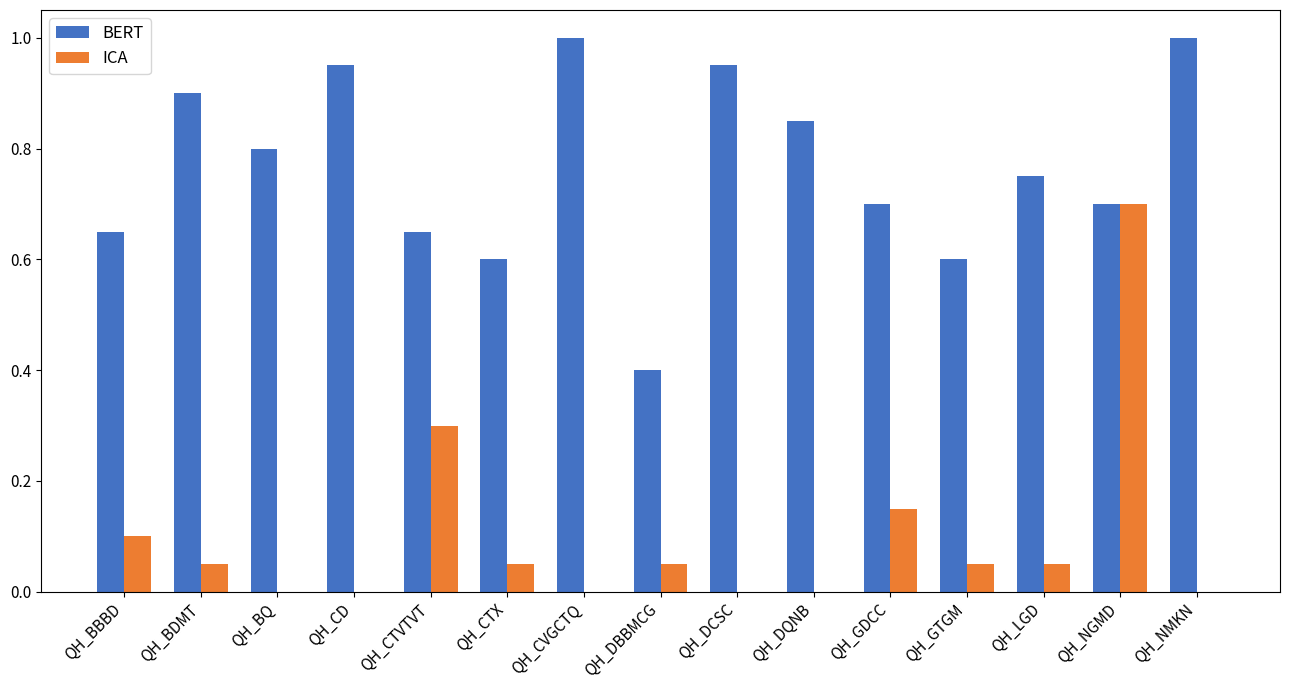

Which series has the largest range (max minus min)?

ICA